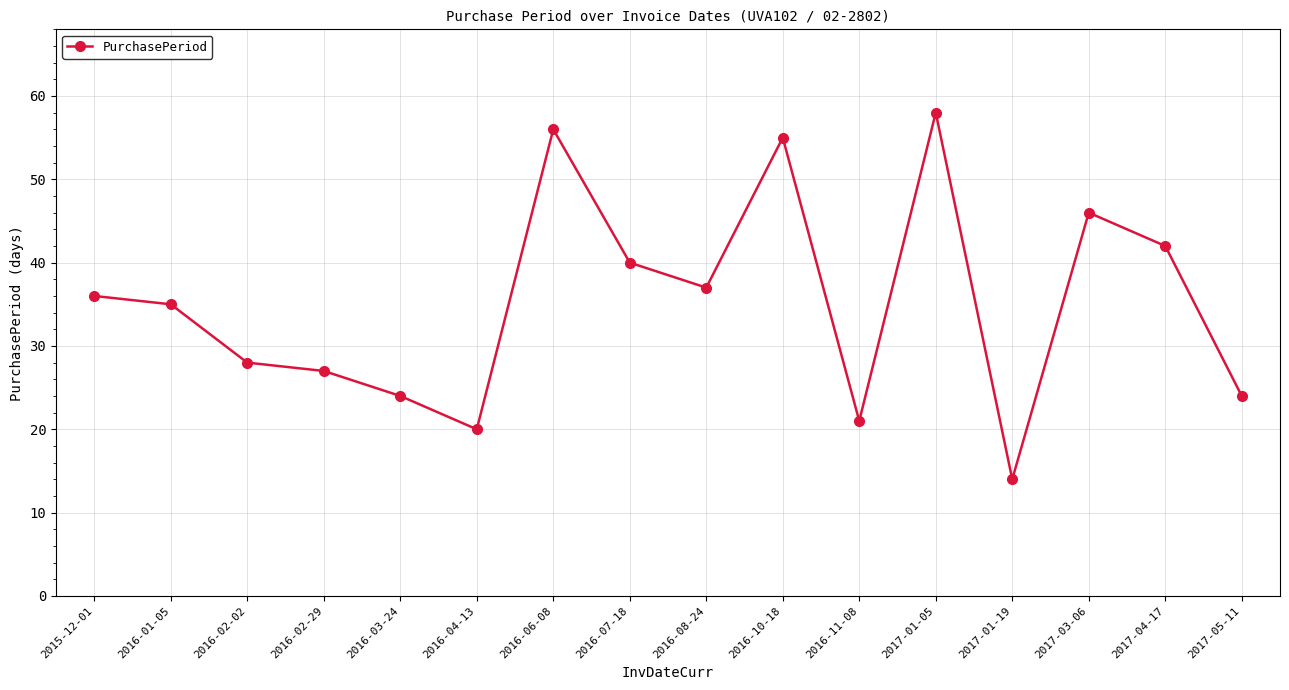

At which category does the chart reach its peak across all series?

2017-01-05